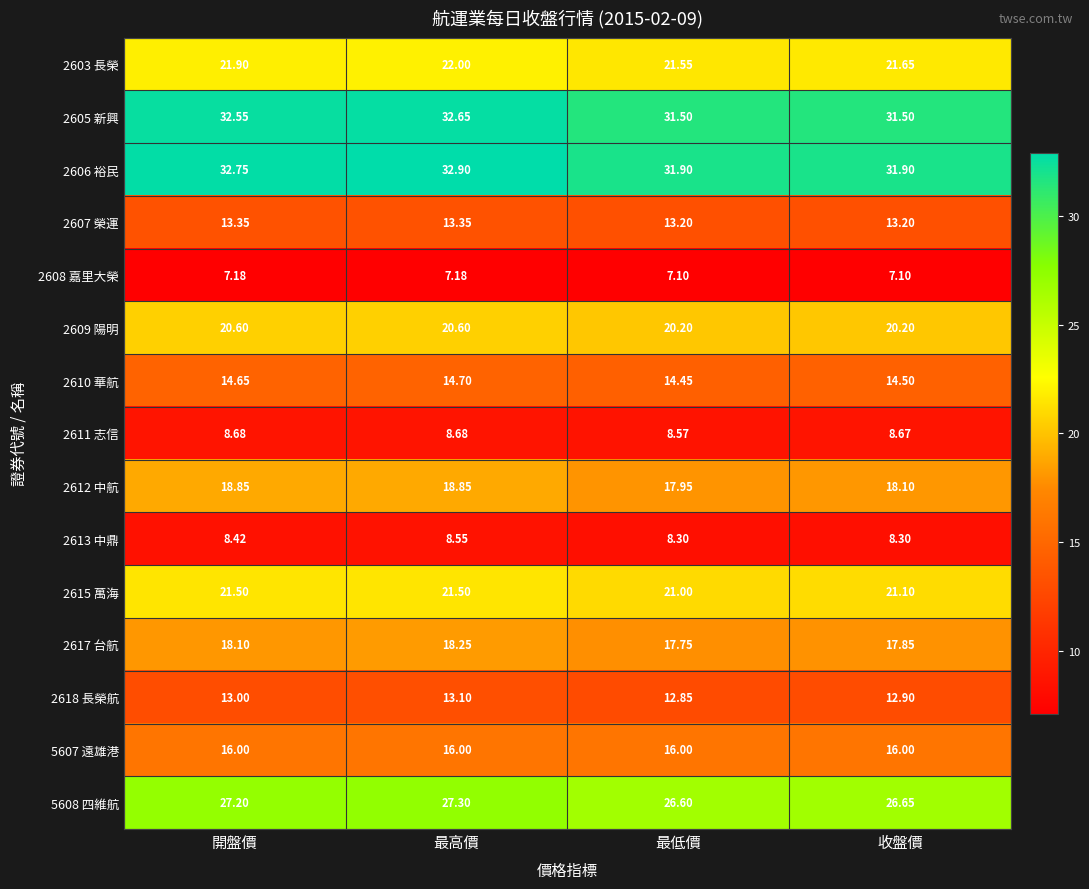

Is the value of 5607 遠雄港 at 開盤價 greater than the value of 2613 中鼎 at 收盤價?

Yes